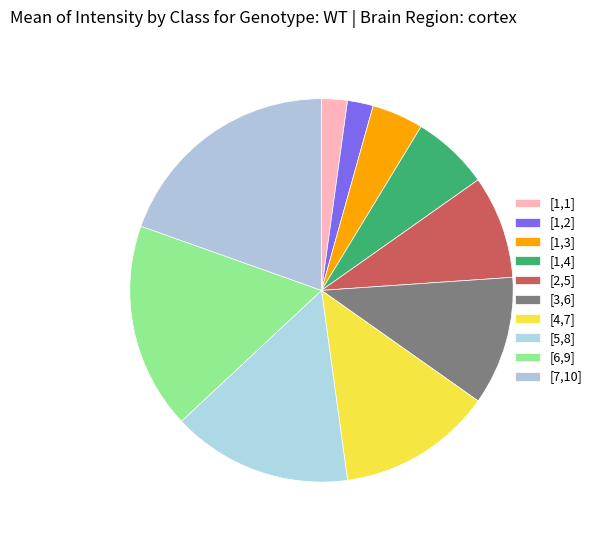

Combined, what portion of the pie is [6,9] and [1,2]?

19.6%